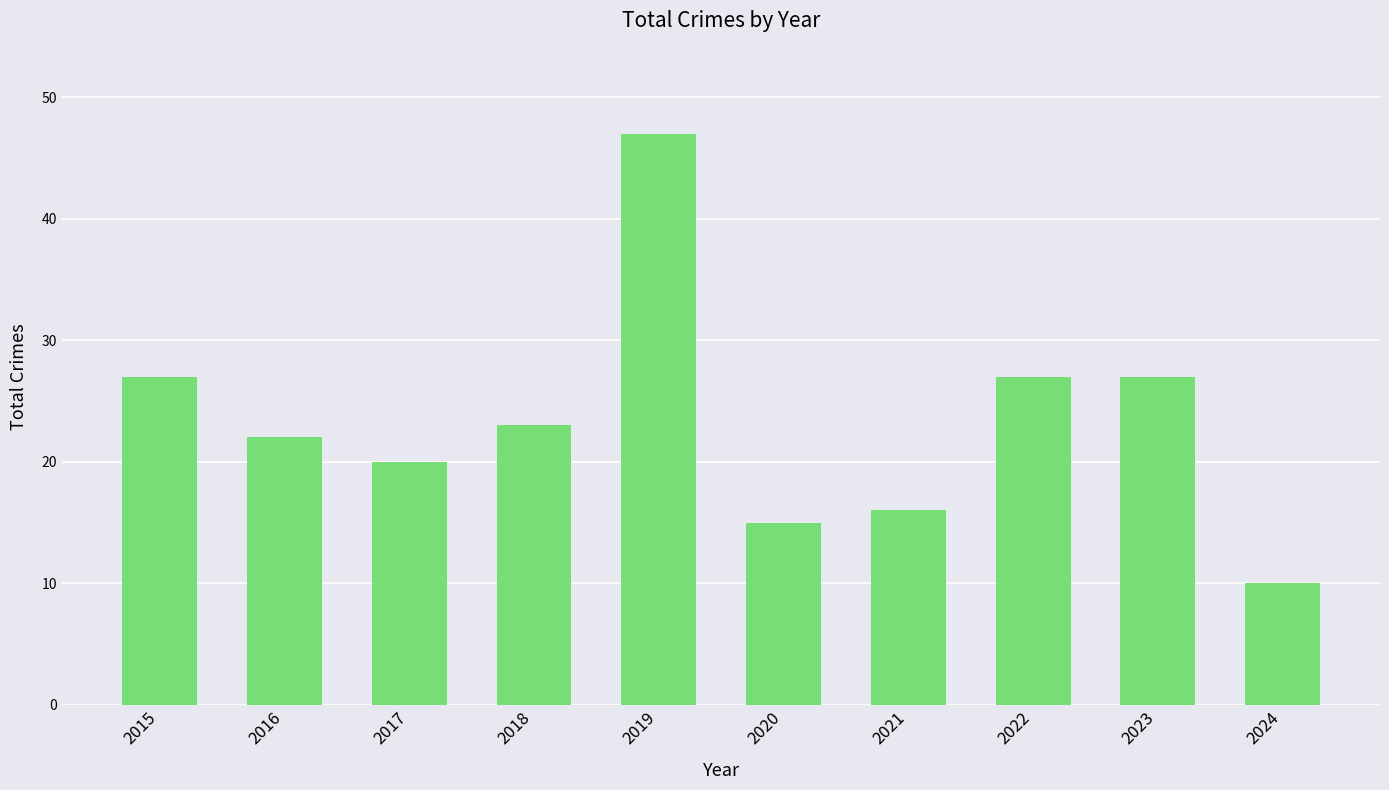

How many categories are shown in the chart?

10